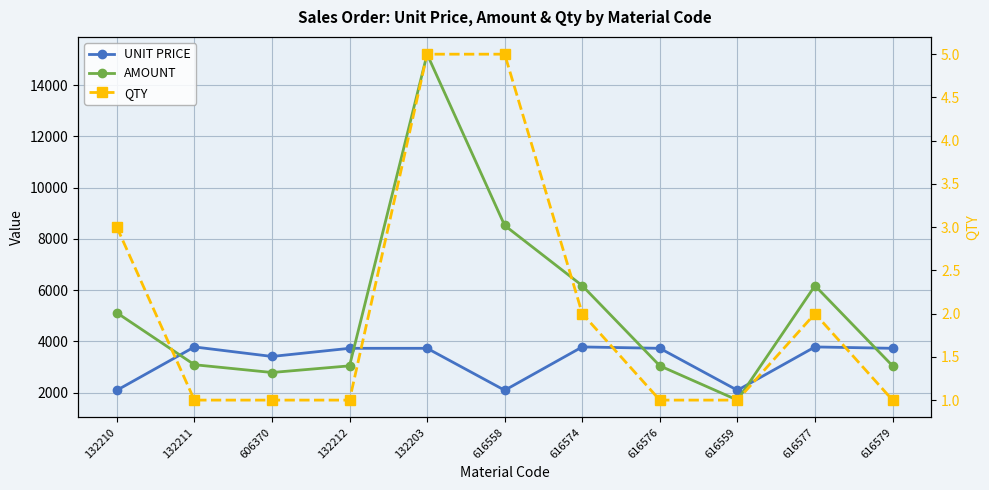

True or false: QTY and UNIT PRICE cross at least once.

False